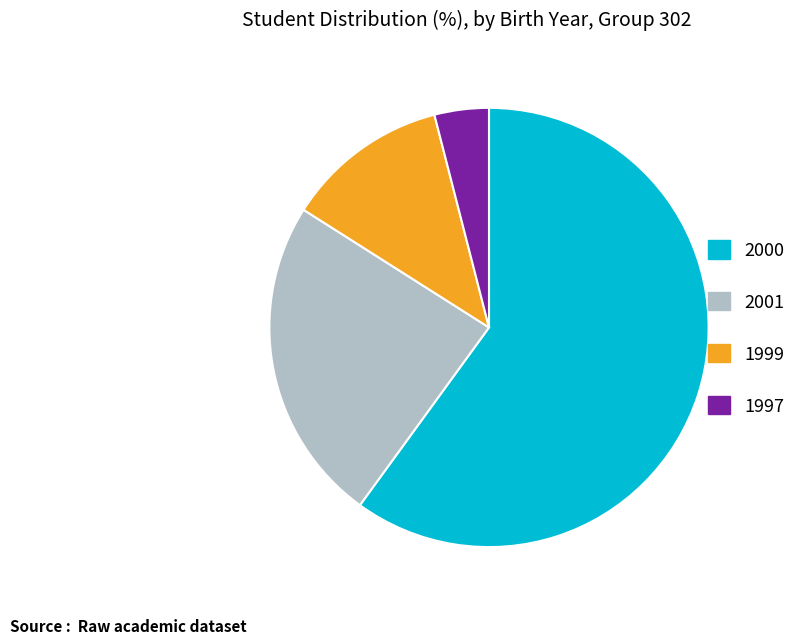

Is it true that 2000 is 60% of the pie?

True